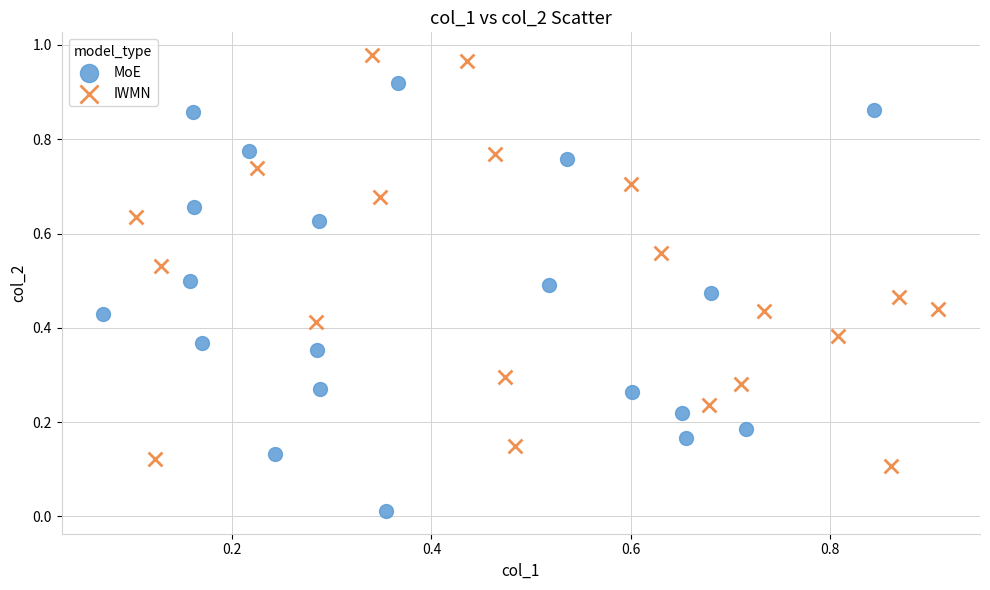

Which series has the widest spread of Y values?

MoE